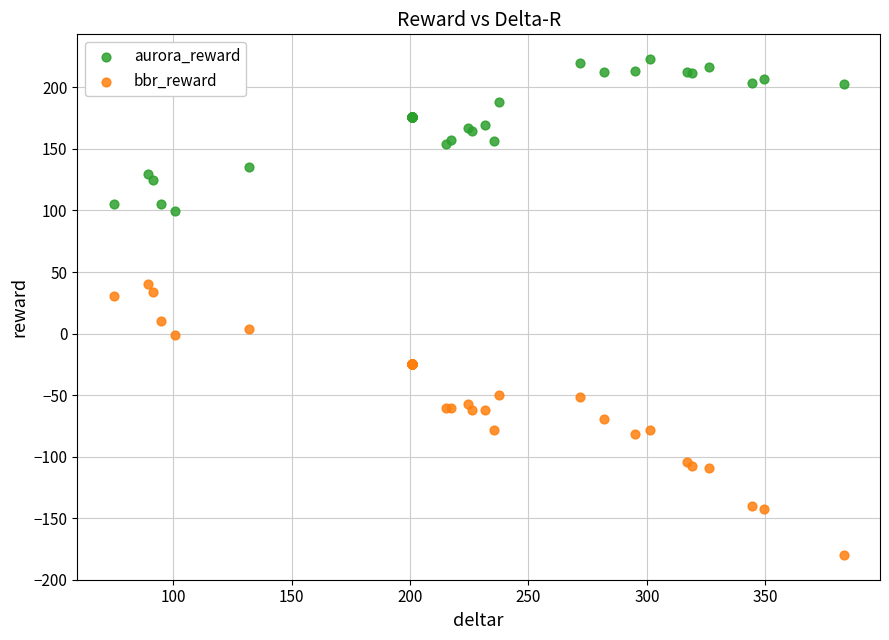

What are all the series names shown in the legend?

aurora_reward, bbr_reward